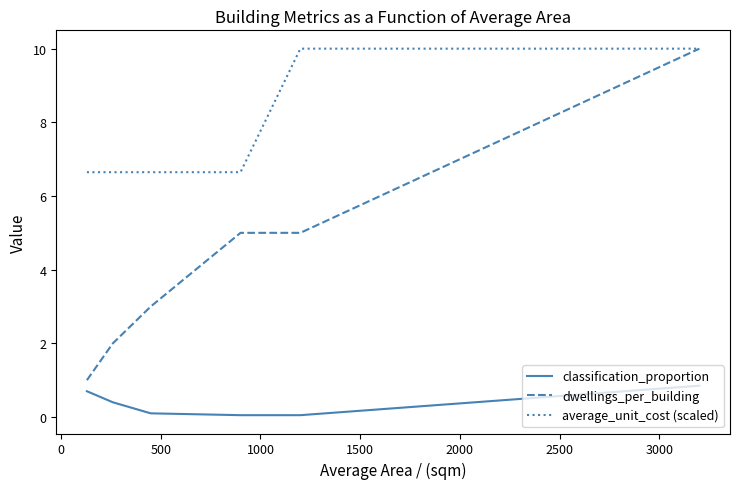

What is the average value of the dwellings_per_building series?

4.3